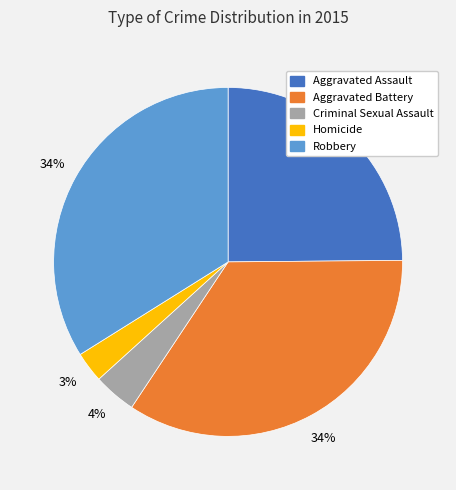

Does Homicide represent more than half of the total?

No